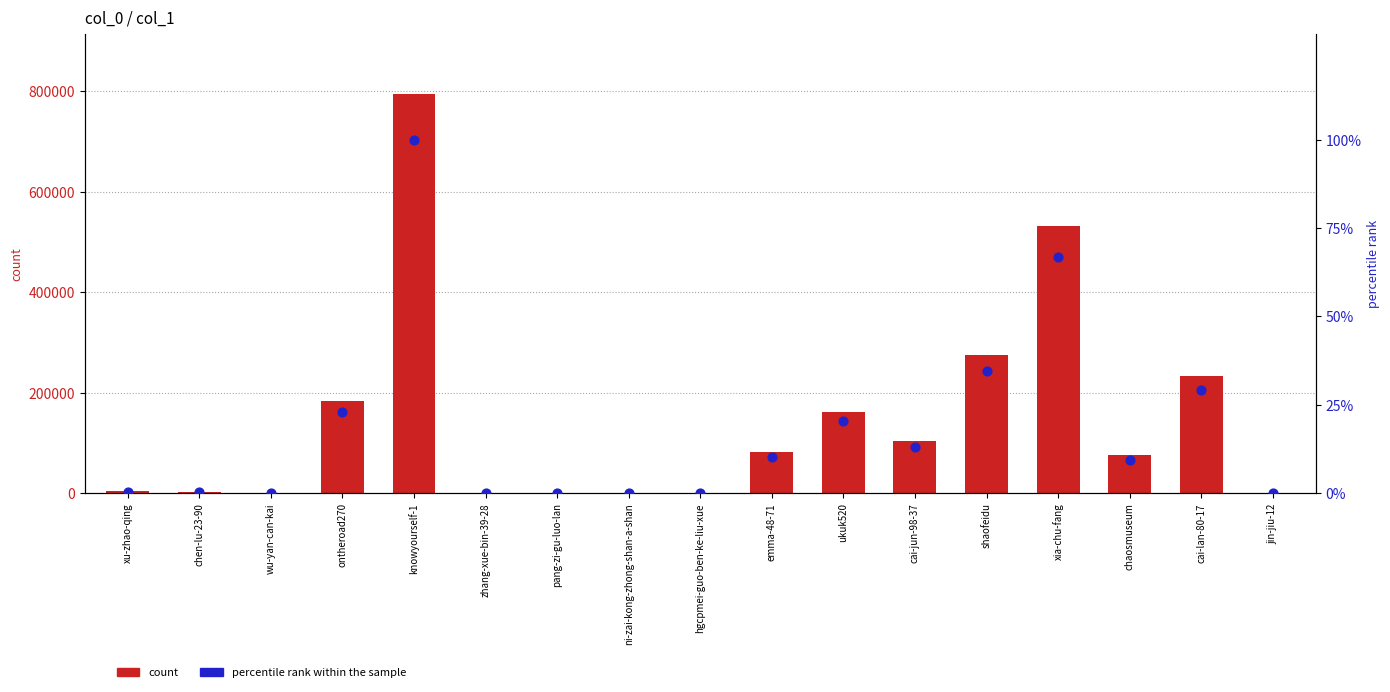

Which series reaches the minimum Y coordinate?

percentile rank within the sample